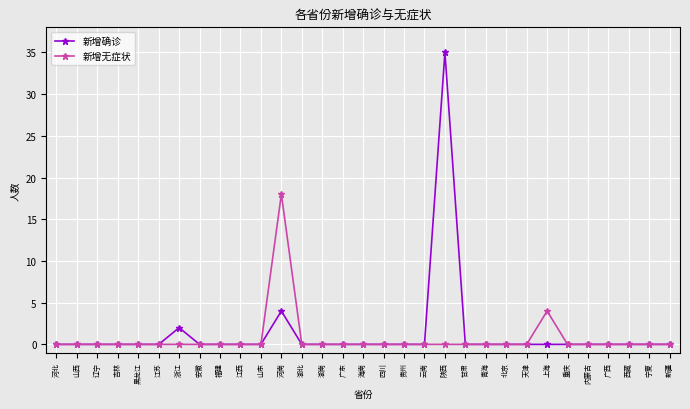

What is the sum of all 新增确诊 values?

41